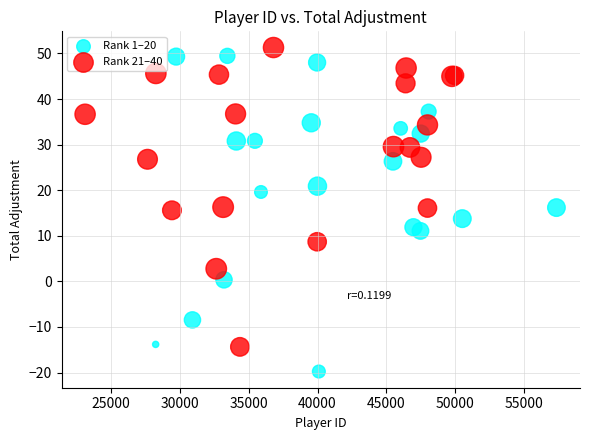

Which series has the largest Y range (max minus min)?

Rank 1–20